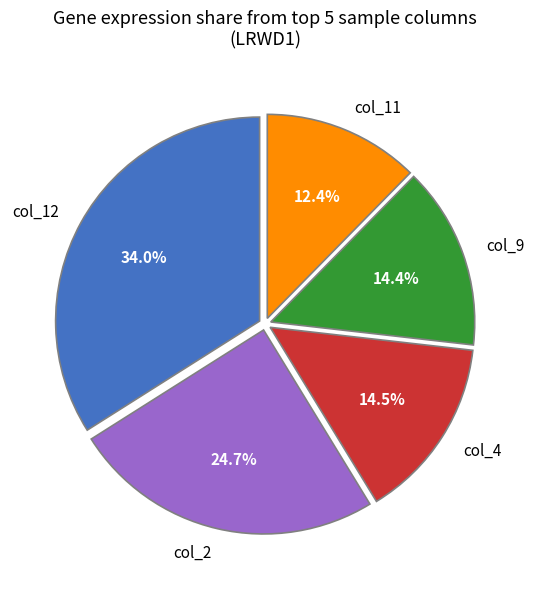

Approximately how many times larger is the value at col_4 compared to col_9?

1.0